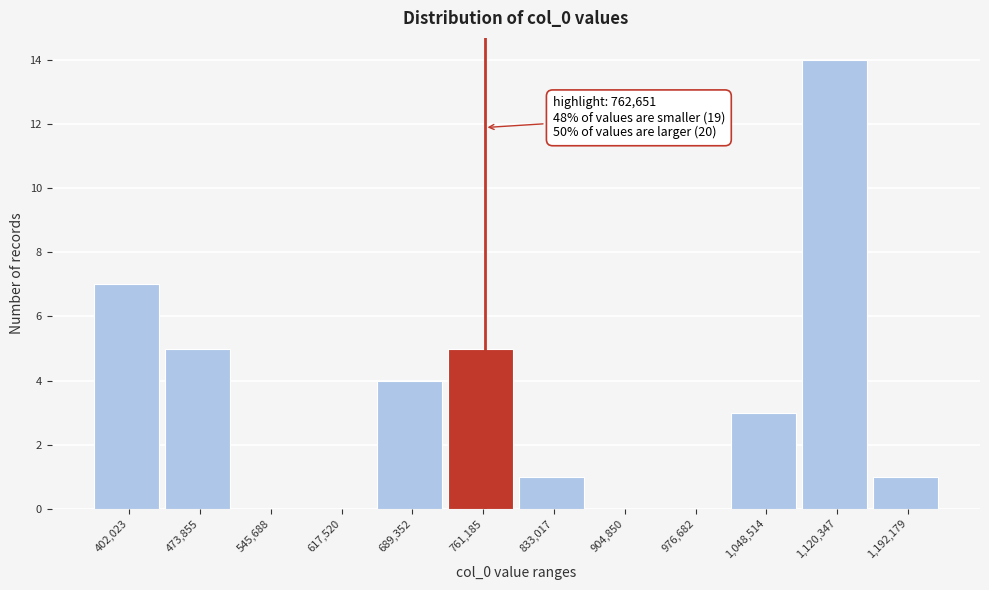

Over which range of the x-axis is the bar tallest?

1080000 to 1160000